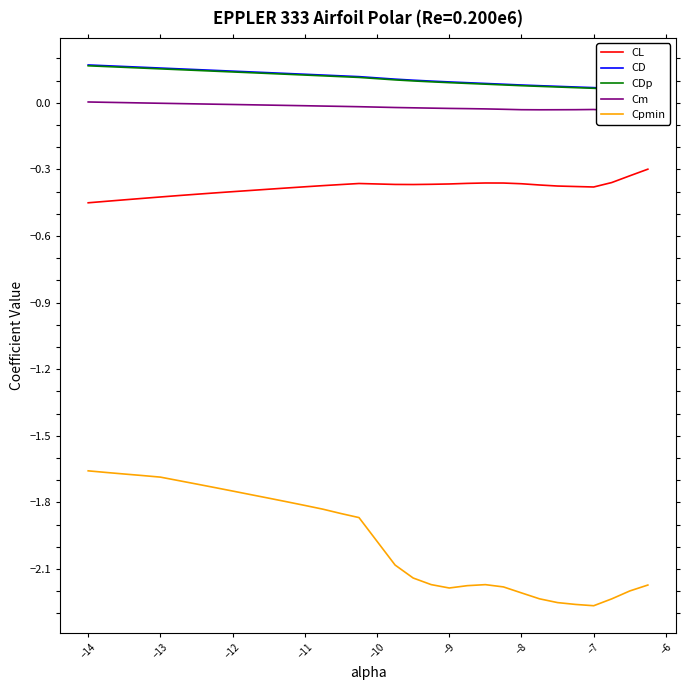

Which series has the largest total across all categories?

CD